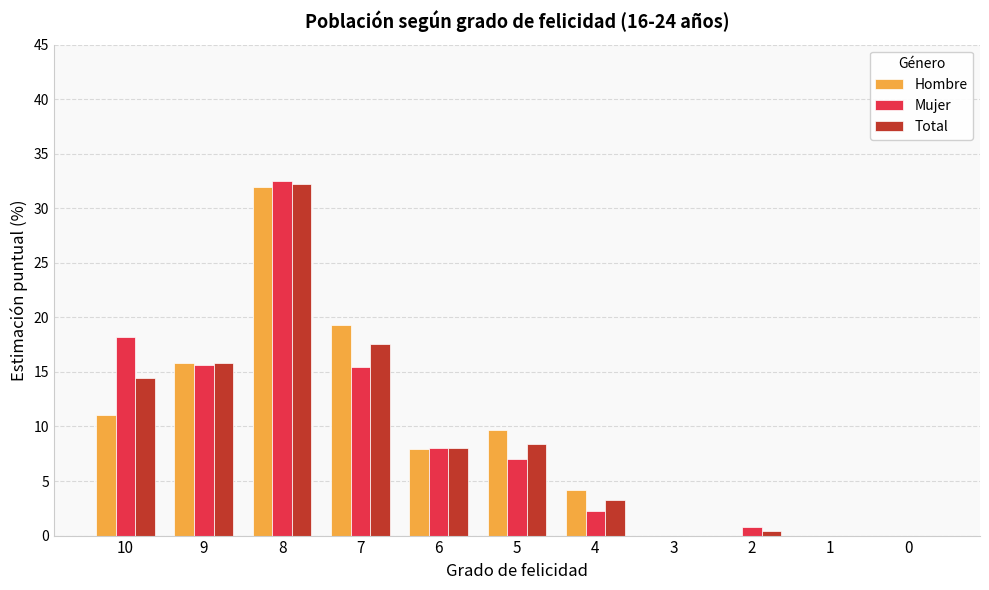

At which category is the sum across all series the highest?

8